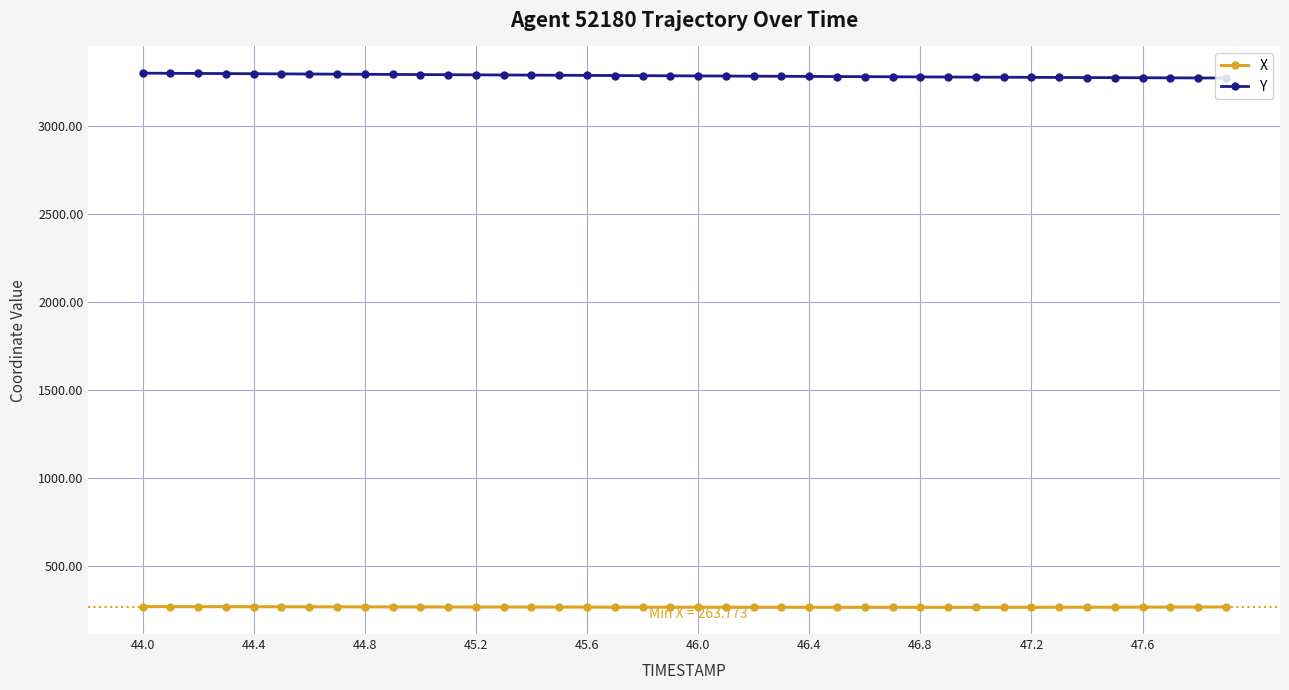

What is the sum of all X values?

10607.2